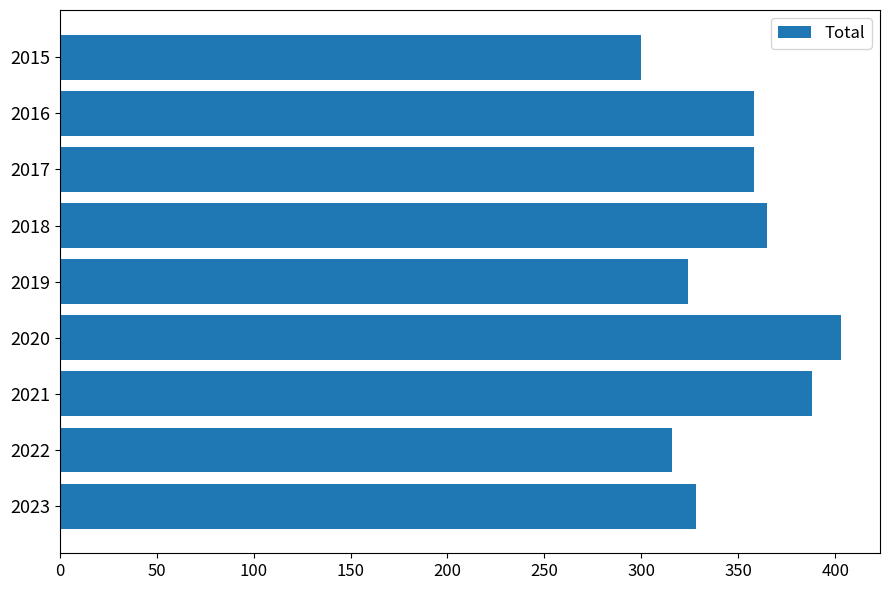

Reading top to bottom, list all the values displayed in this chart.

300	358	358	365	324	403	388	316	328